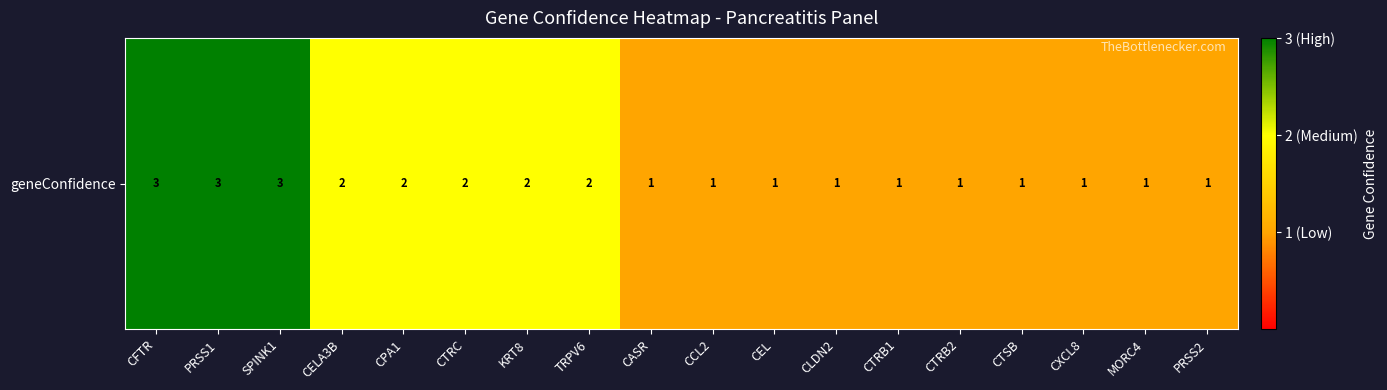

Reading right to left, transcribe all the data shown in this chart.

1	1	1	1	1	1	1	1	1	1	2	2	2	2	2	3	3	3